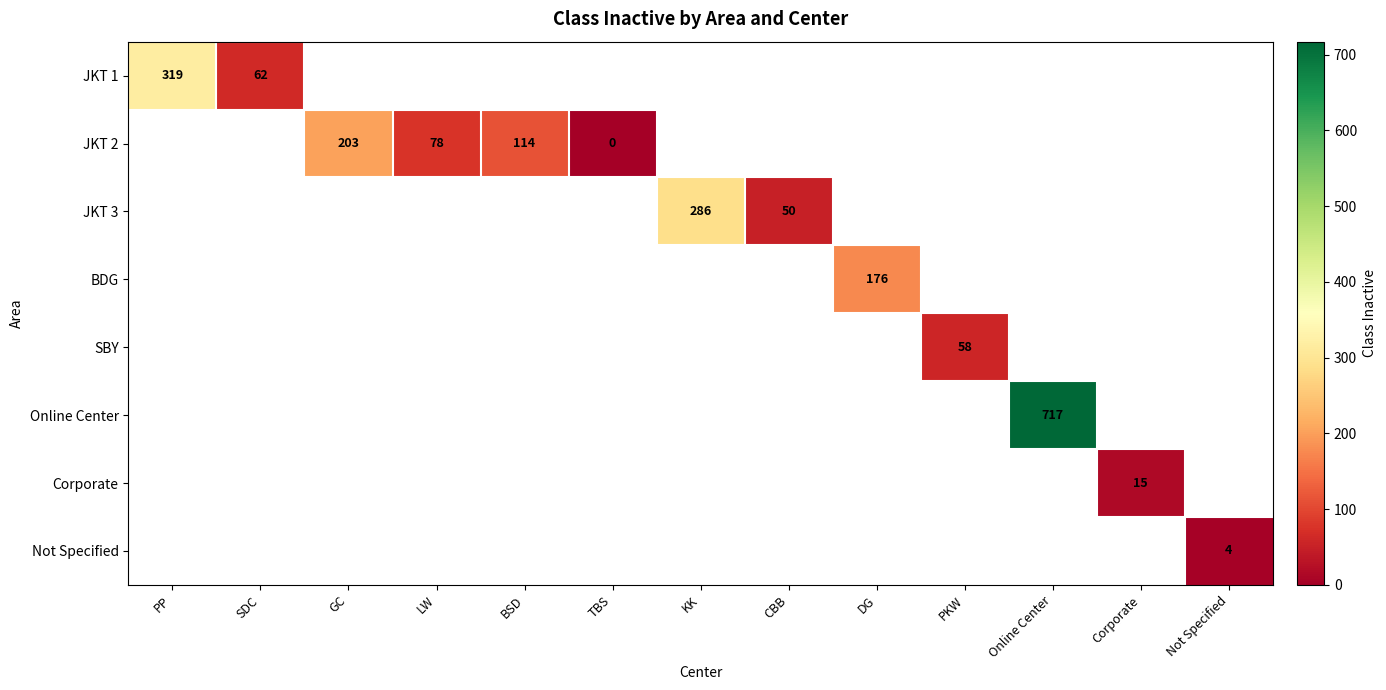

At BSD, list the series in order from smallest to largest.

JKT 1, JKT 2, JKT 3, BDG, SBY, Online Center, Corporate, Not Specified